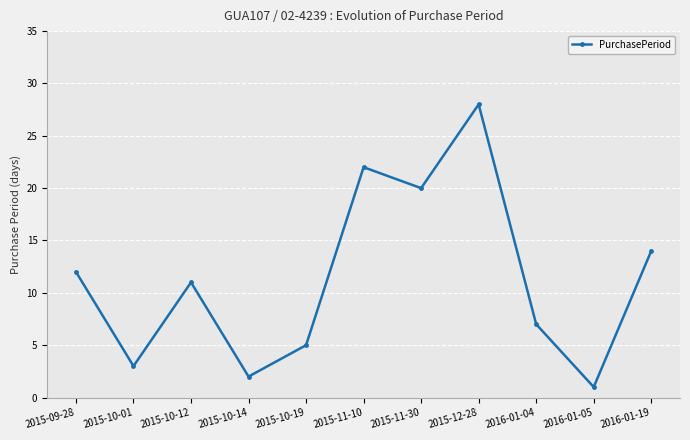

What is the label of the 9th point from the right?

2015-10-12